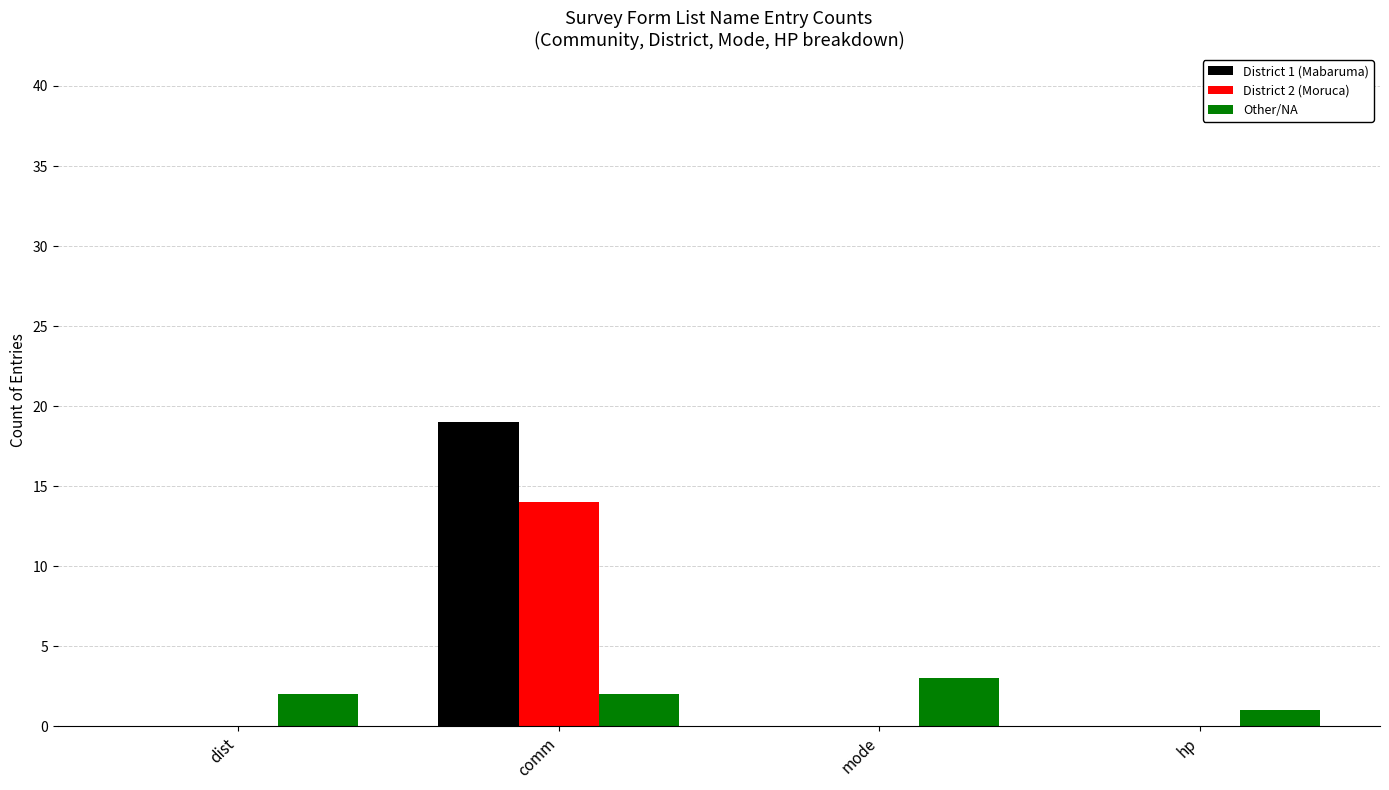

At which category is the sum across all series the highest?

comm